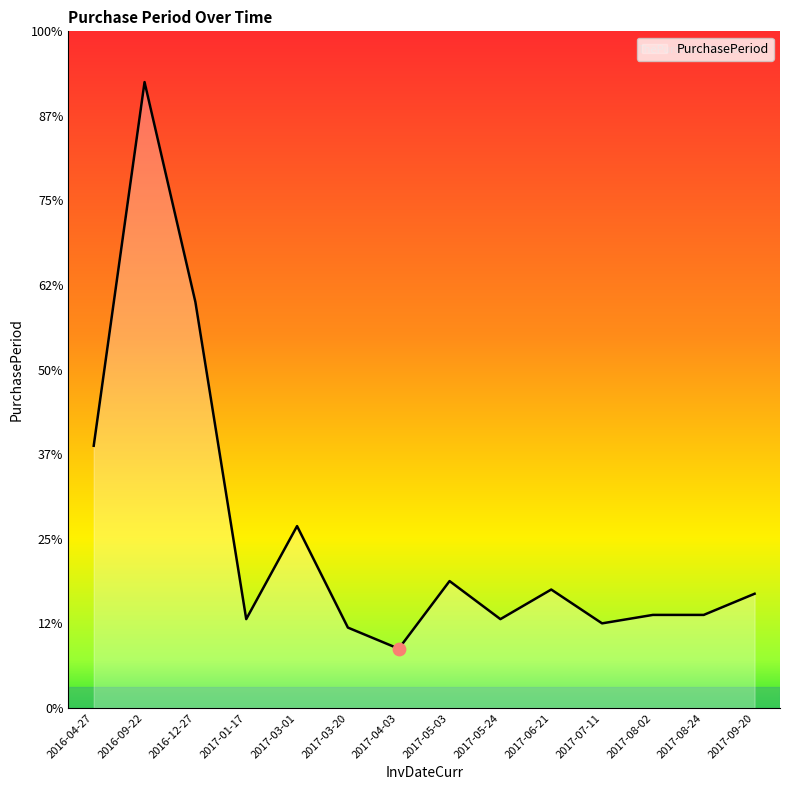

Which has a higher value, 2017-01-17 or 2017-05-03?

2017-05-03